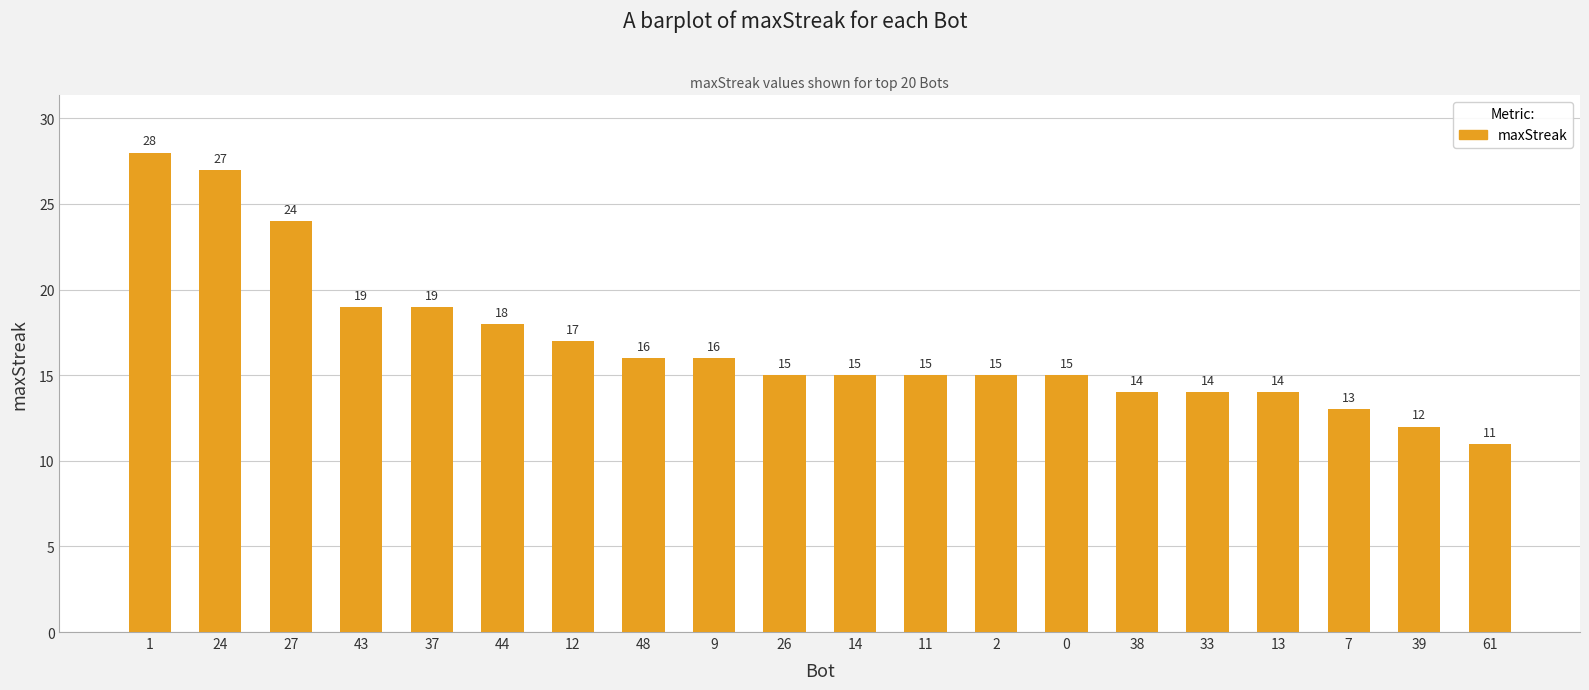

What is the difference between the values at 44 and 2?

3